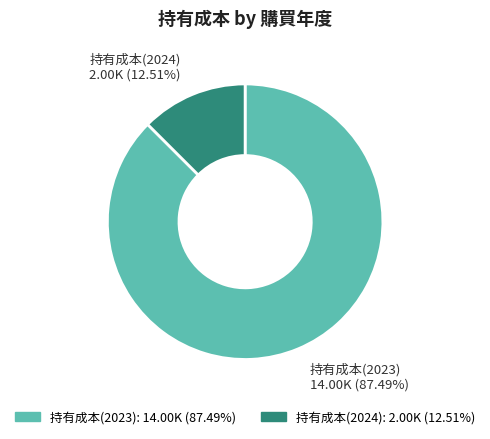

Does any single category account for the majority?

Yes